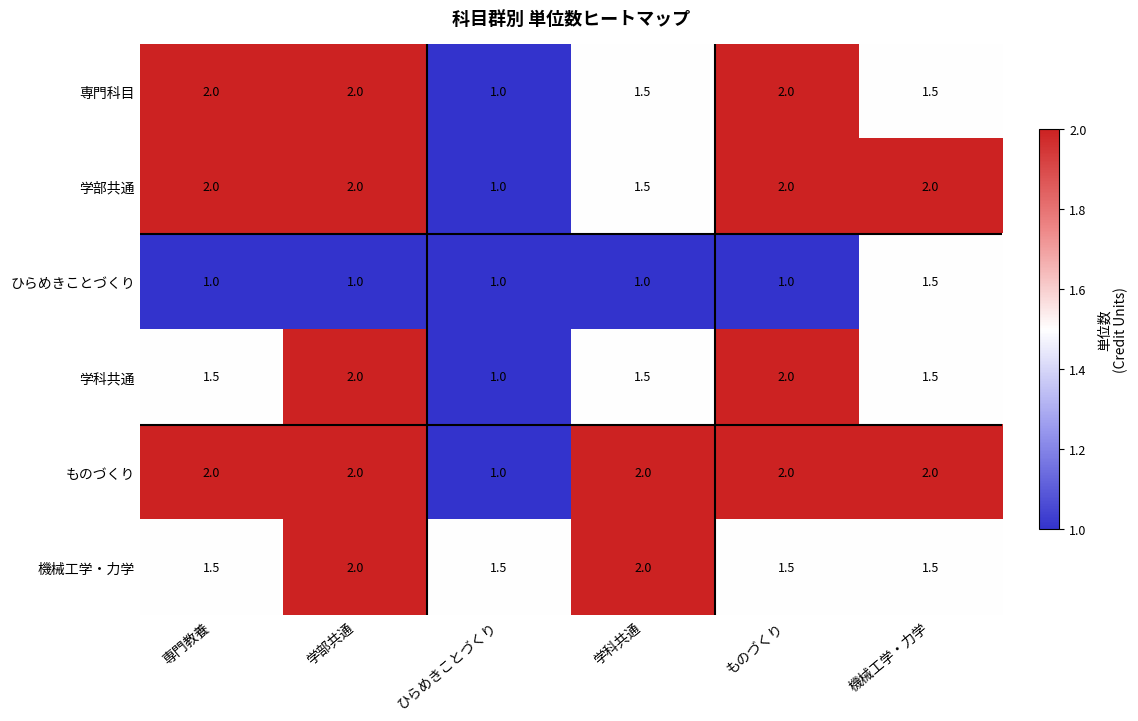

How many 機械工学・力学 values are between 1 and 2?

6